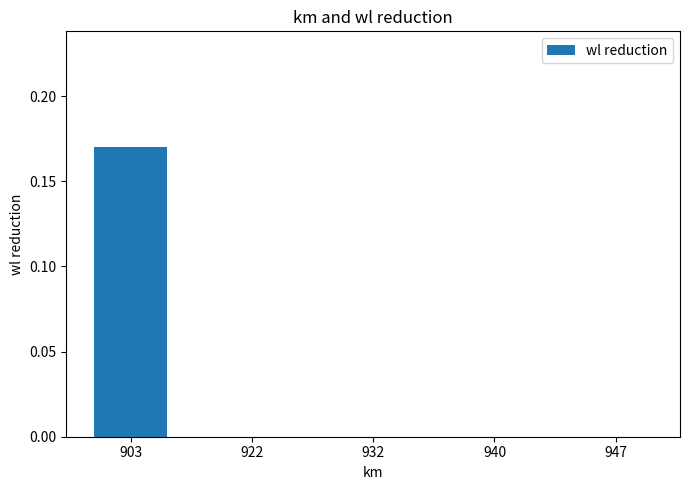

The chart shows a value of 0.1 at 903. True or false?

False